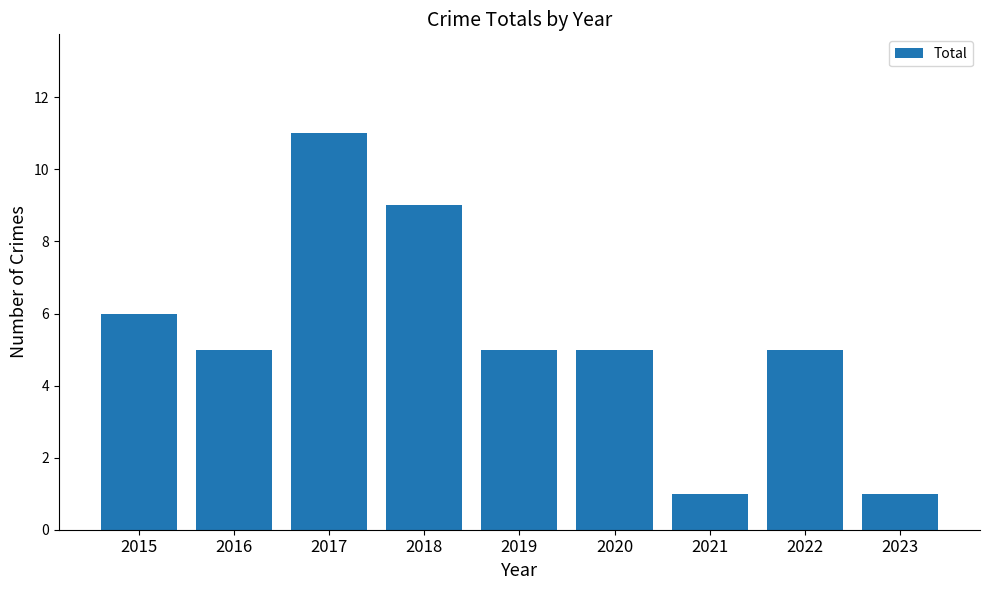

The value at 2017 is 7. True or false?

False